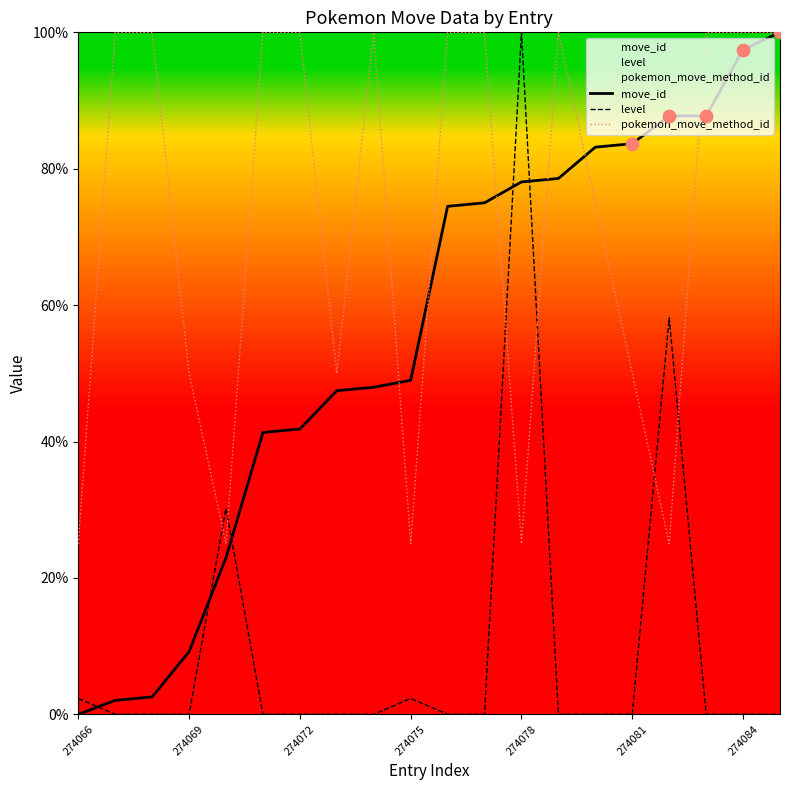

Which series has the largest total across all categories?

pokemon_move_method_id